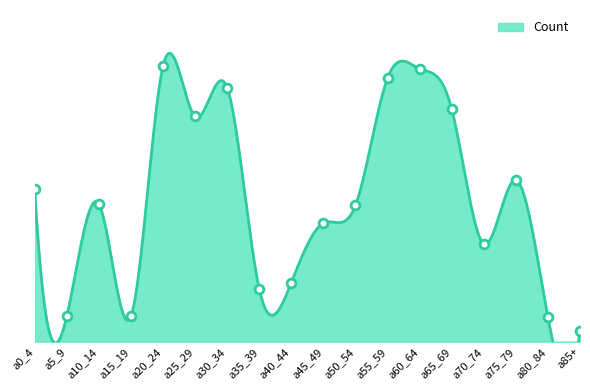

What is the change in value from a20_24 to a30_34?

-71.2